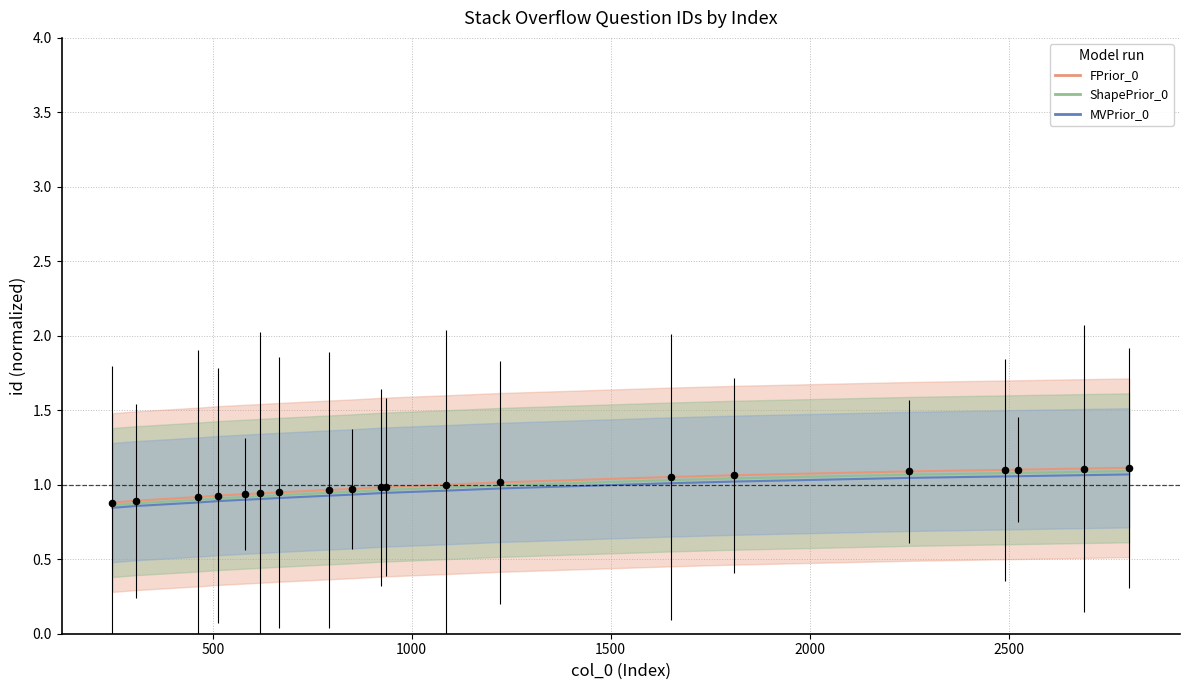

Which series has the largest total across all categories?

FPrior_line